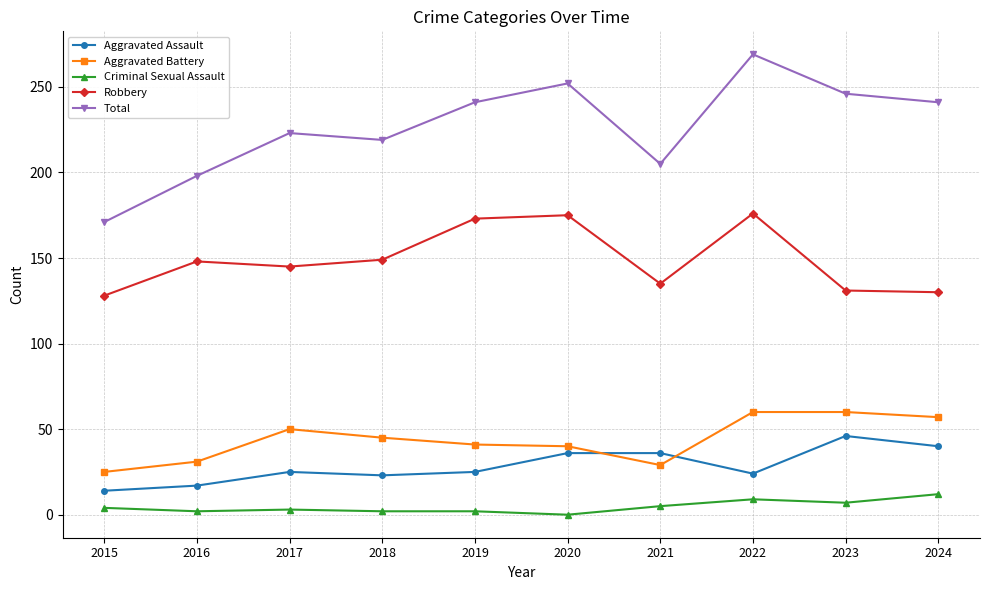

What are all the series names shown in the legend?

Aggravated Assault, Aggravated Battery, Criminal Sexual Assault, Robbery, Total